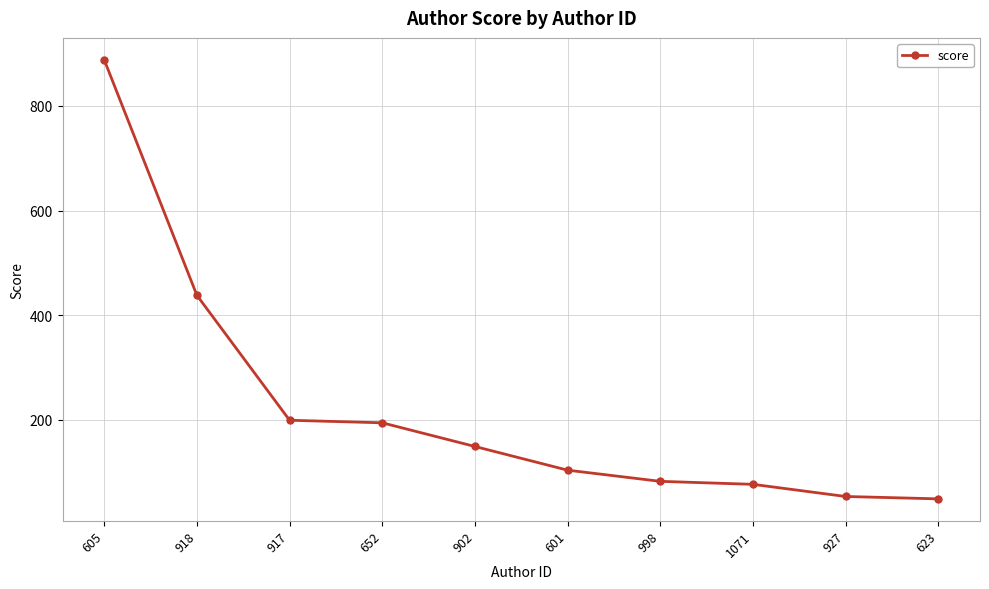

What is the change in value from 998 to 927?

-28.9